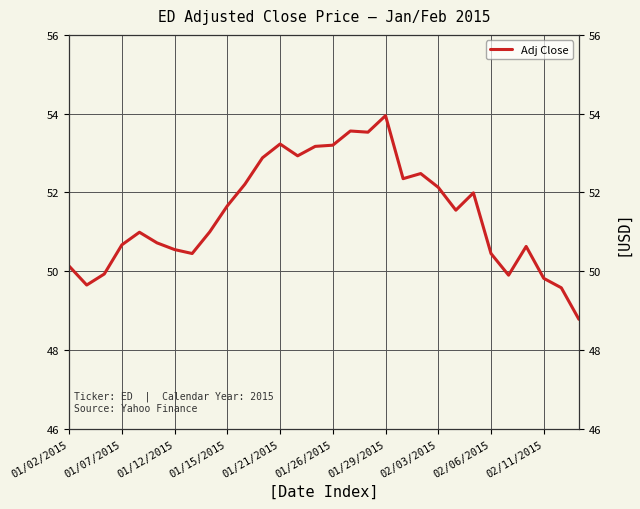

What is the maximum value shown in the chart?

54.0